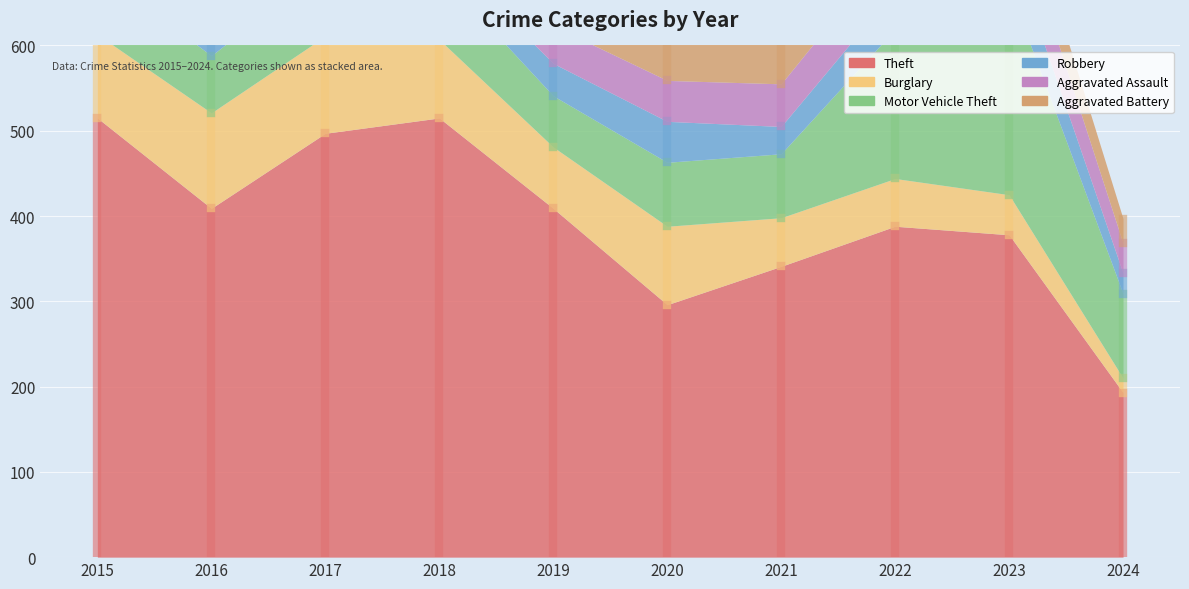

What is the spread (max minus min) of values at 2023?

331